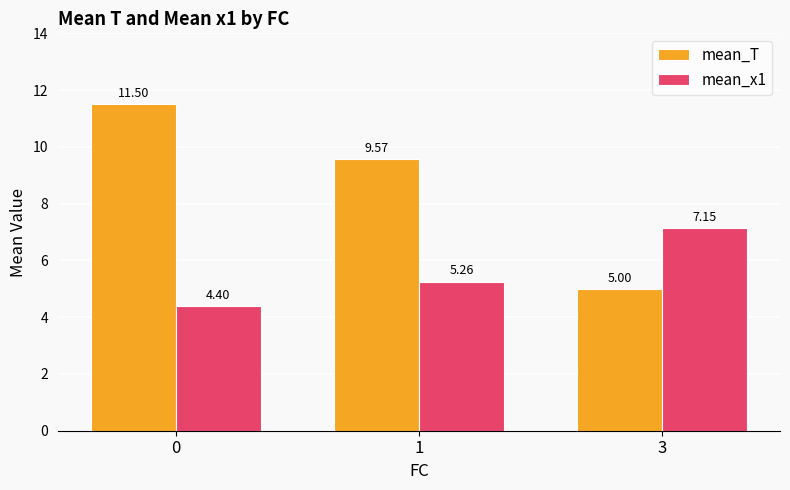

How many bars are there in each group?

2